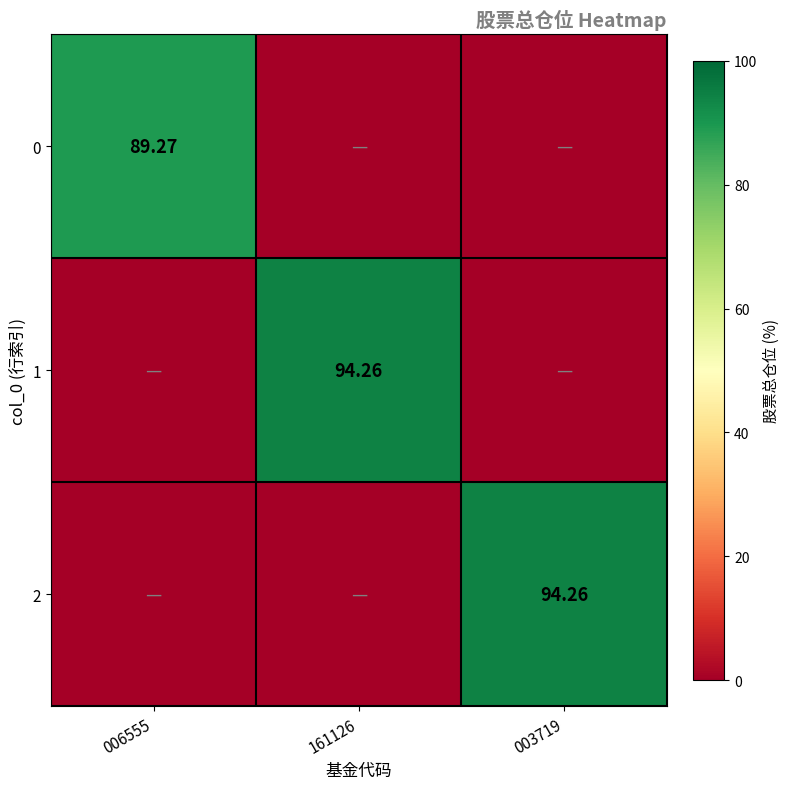

Which series has the widest spread of values?

1